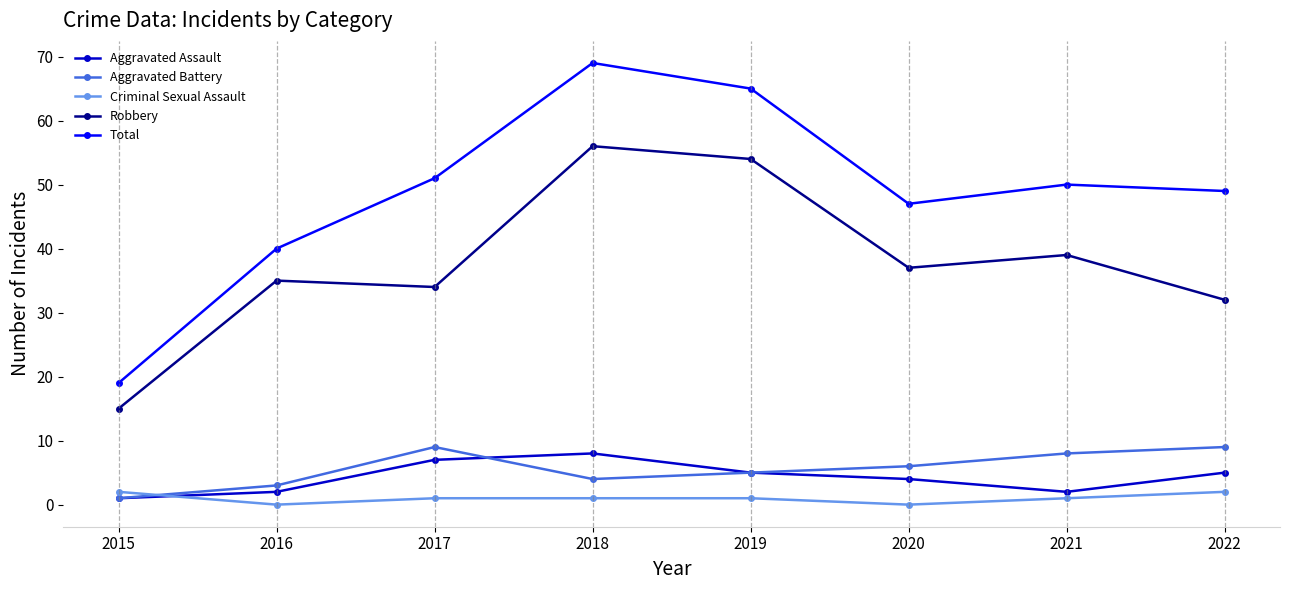

In Aggravated Assault, how many points are higher than both neighbors (excluding endpoints)?

1